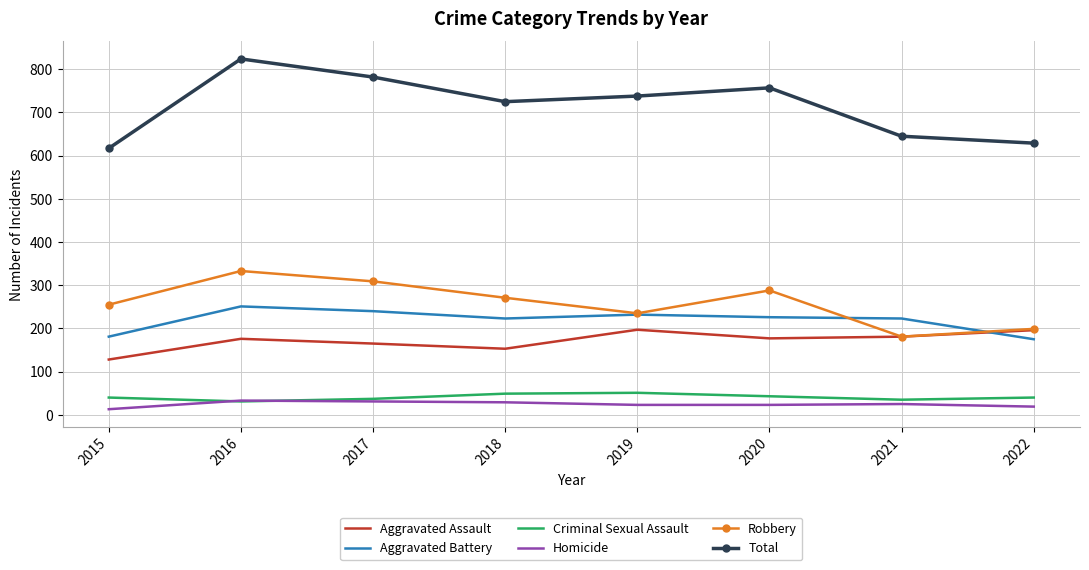

What is the sum of all Criminal Sexual Assault values?

326